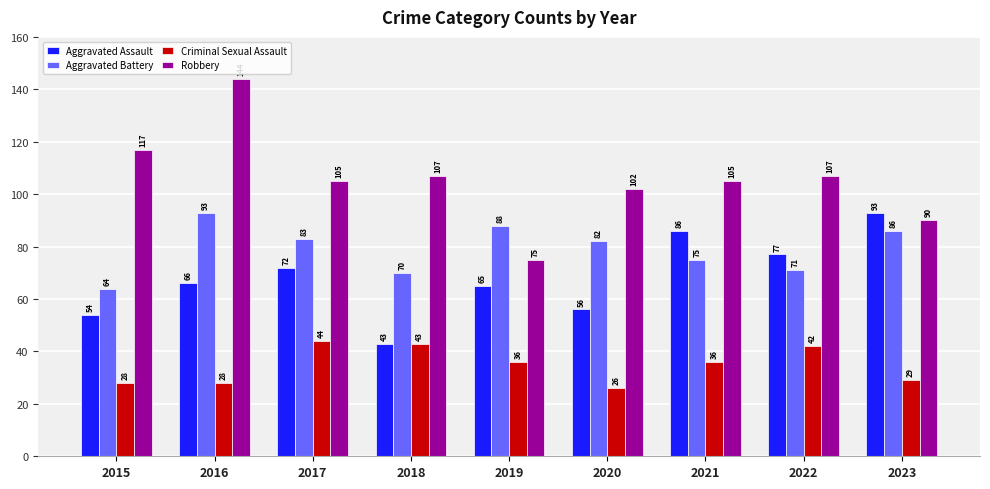

Where is Aggravated Assault nearest to the value 68?

2016